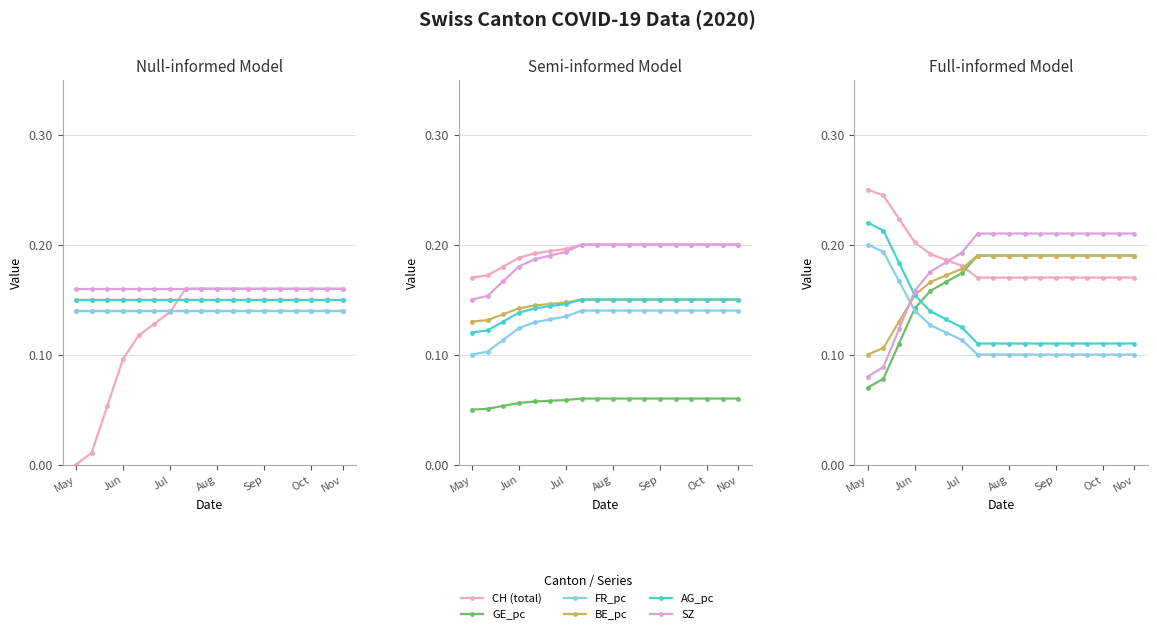

True or false: AG_pc and FR_pc cross at least once.

False